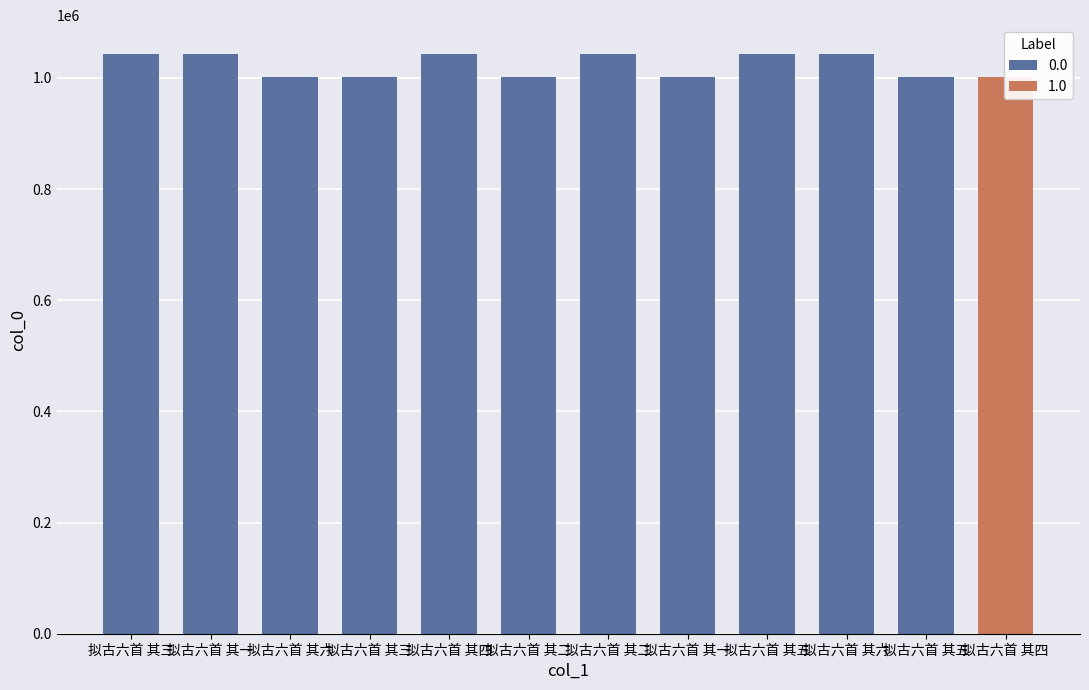

Where does the data first go above 1042670?

拟古六首 其三